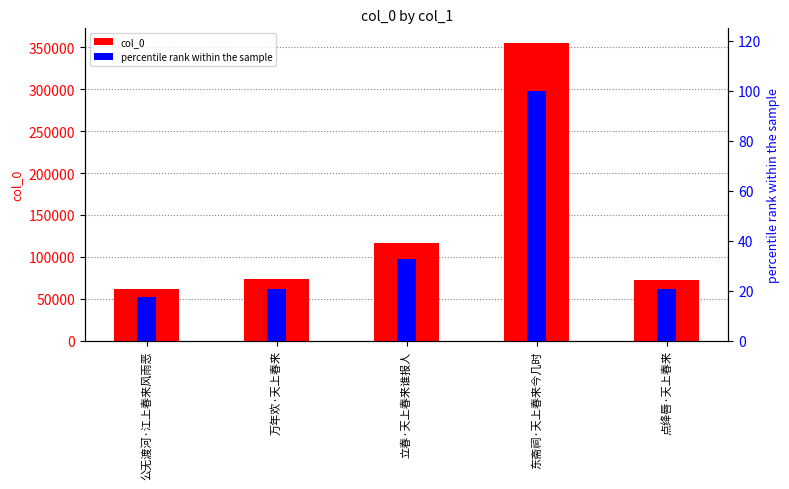

Are the bars grouped side by side (vs. stacked)?

Yes